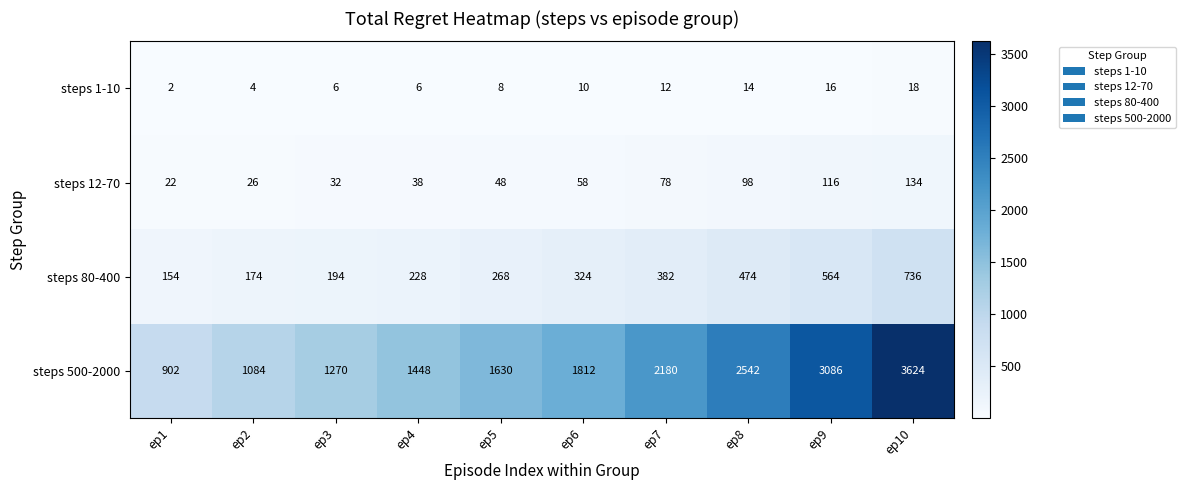

The steps 12-70 series shows 52 at ep3. True or false?

False